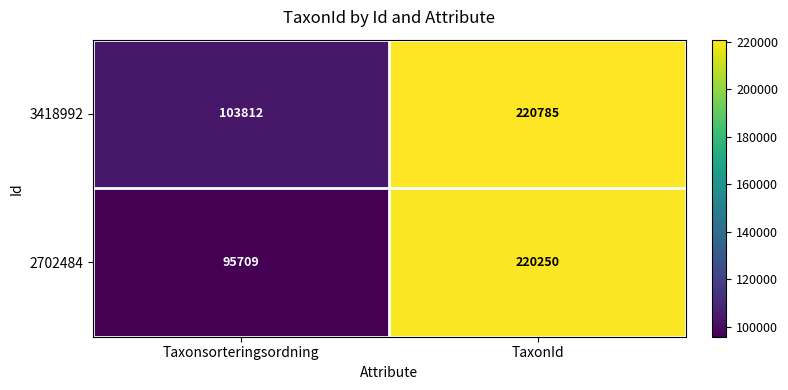

Count the number of categories in the chart.

2